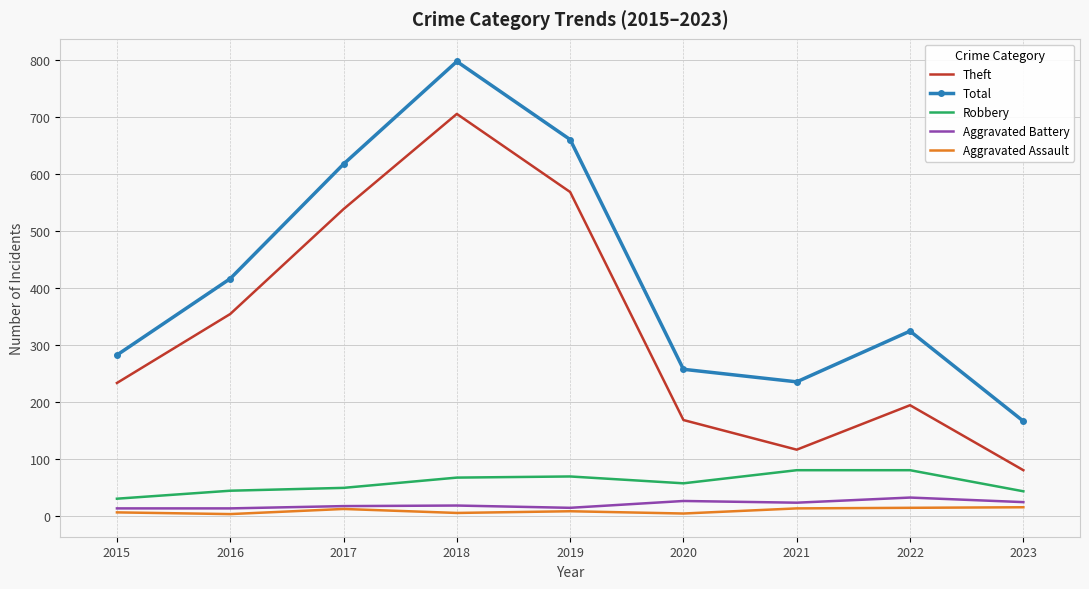

True or false: Theft has a value of 277 at 2019.

False